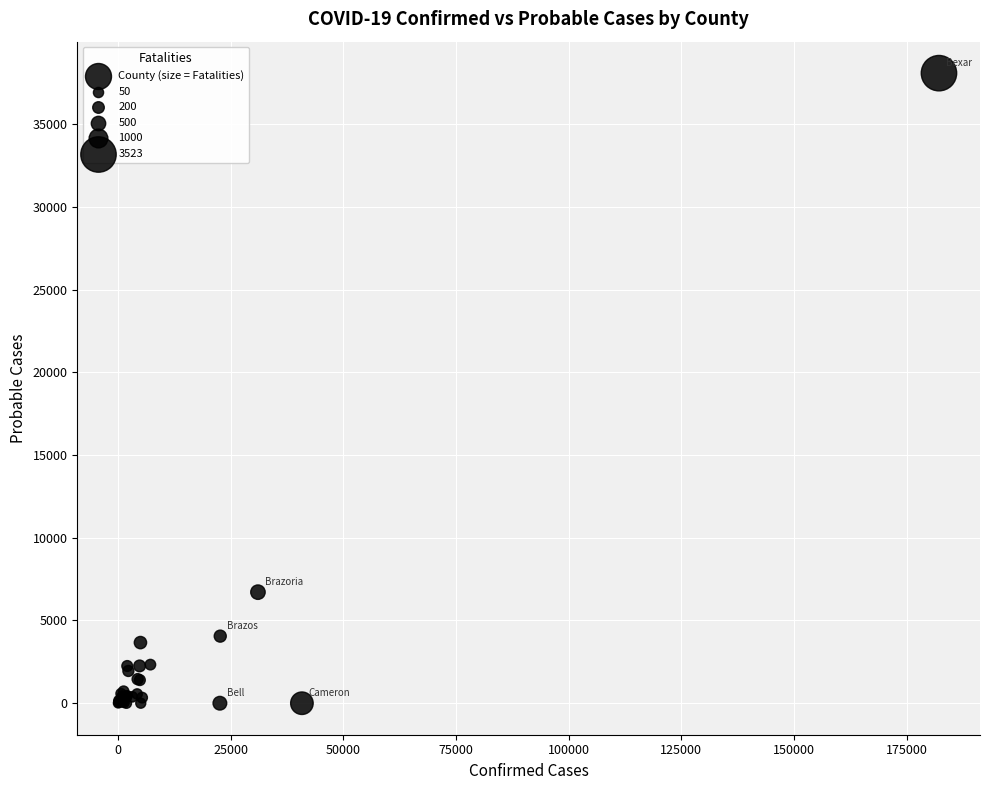

What Y value in the scatter plot is closest to 19039?

6712